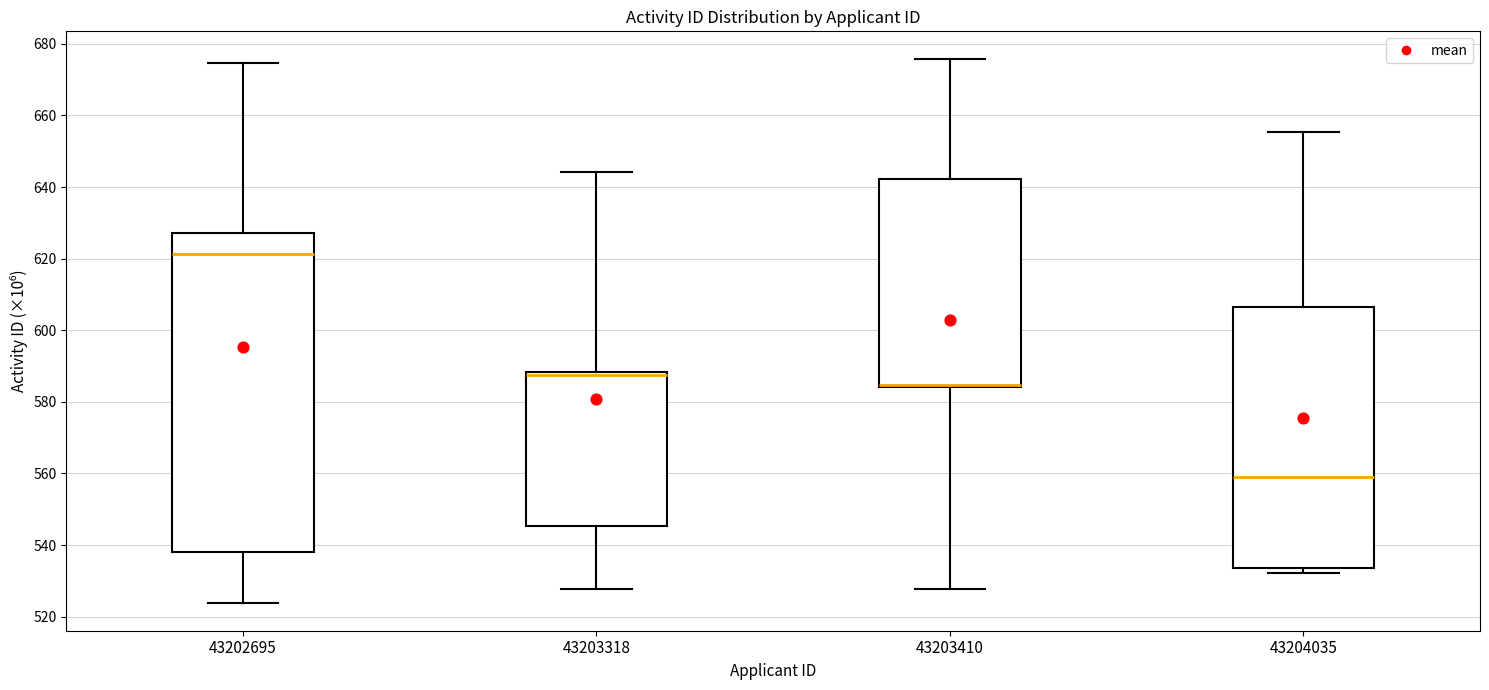

Comparing the boxes themselves (not the whiskers), which one is the tallest?

43202695